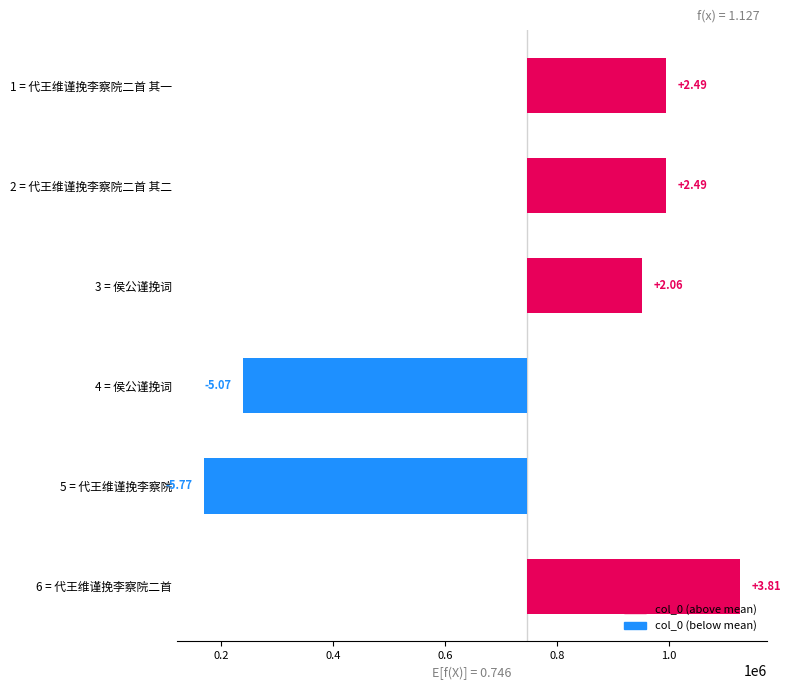

How many data points are less than 248694?

3